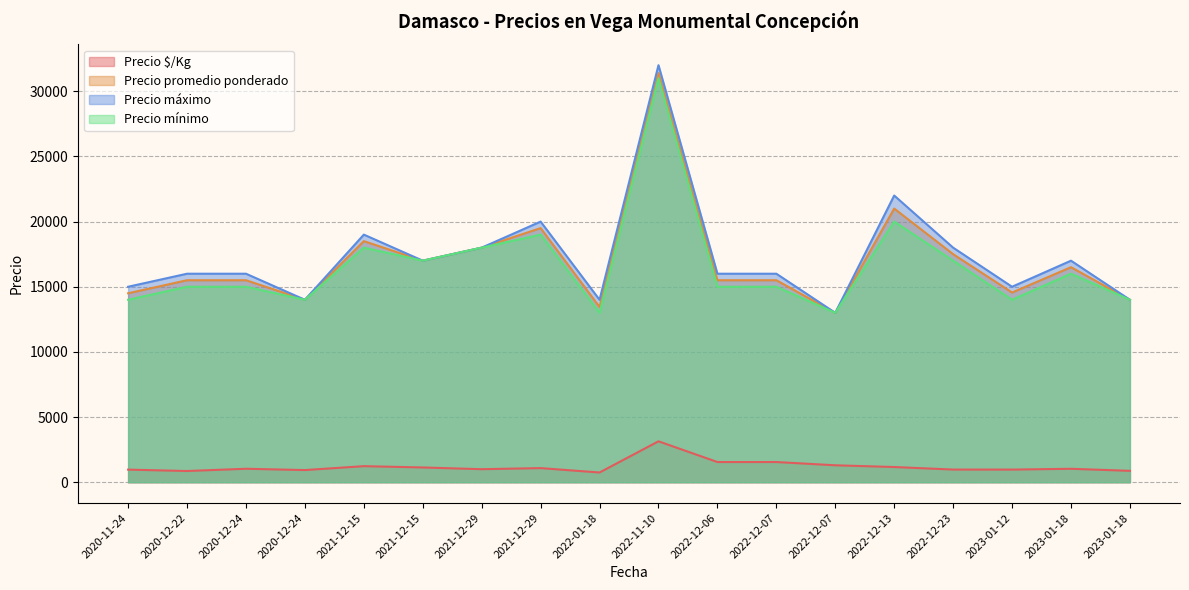

True or false: Precio mínimo has a value of 6128 at 2022-12-07.

False